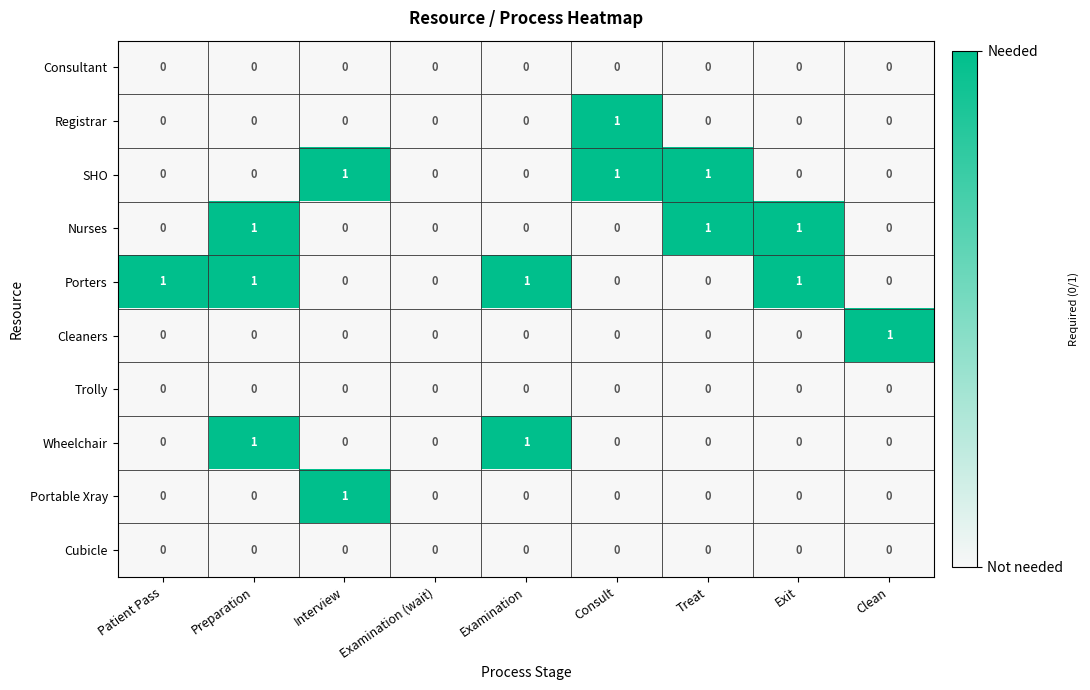

Which series has the largest total across all categories?

Porters